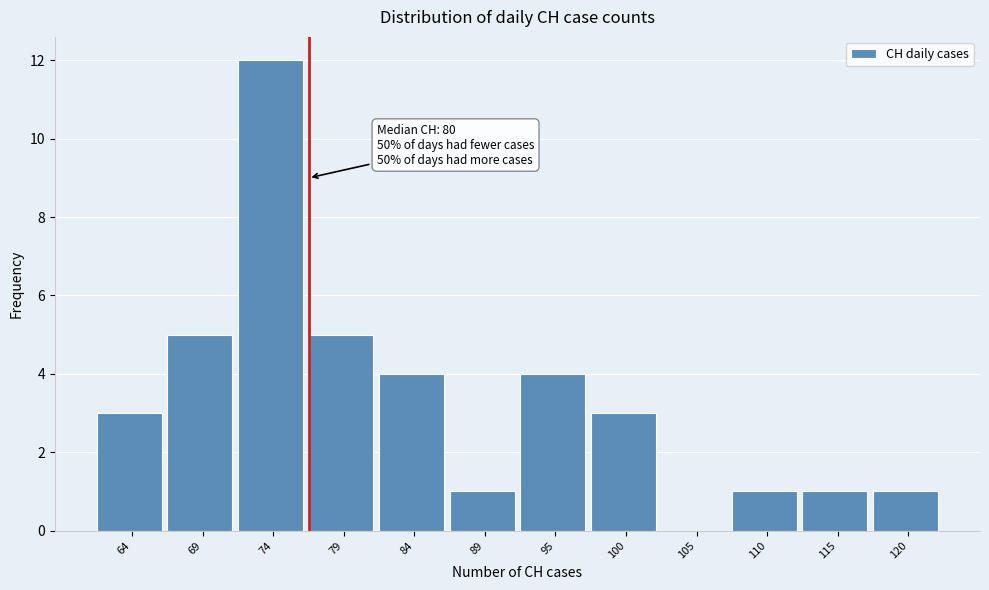

Reading right to left, extract all data points from this chart.

120=1	115=1	110=1	105=0	100=3	95=4	89=1	84=4	79=5	74=12	69=5	64=3